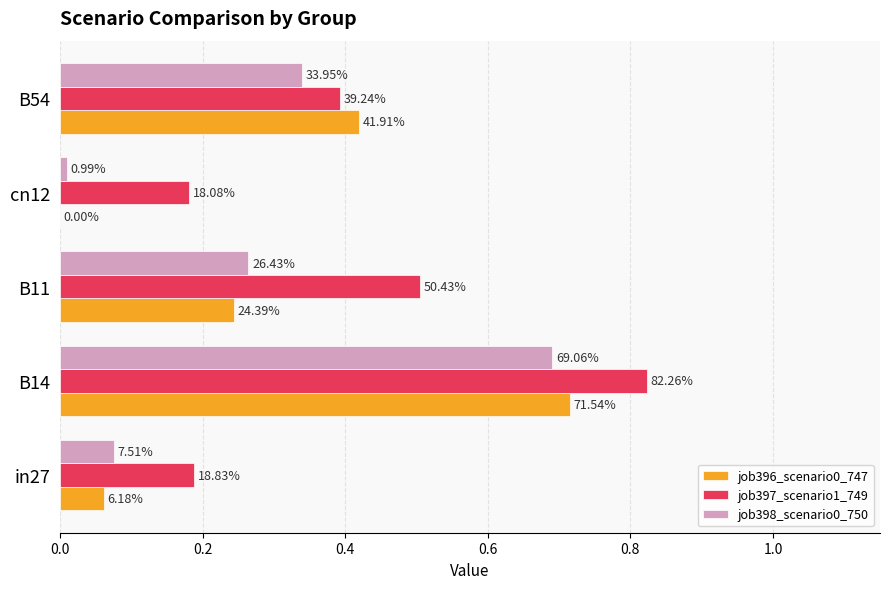

Reading right to left, transcribe all the data shown in this chart.

job396_scenario0_747: 0.4	0.0	0.2	0.7	0.1
job397_scenario1_749: 0.4	0.2	0.5	0.8	0.2
job398_scenario0_750: 0.3	0.0	0.3	0.7	0.1